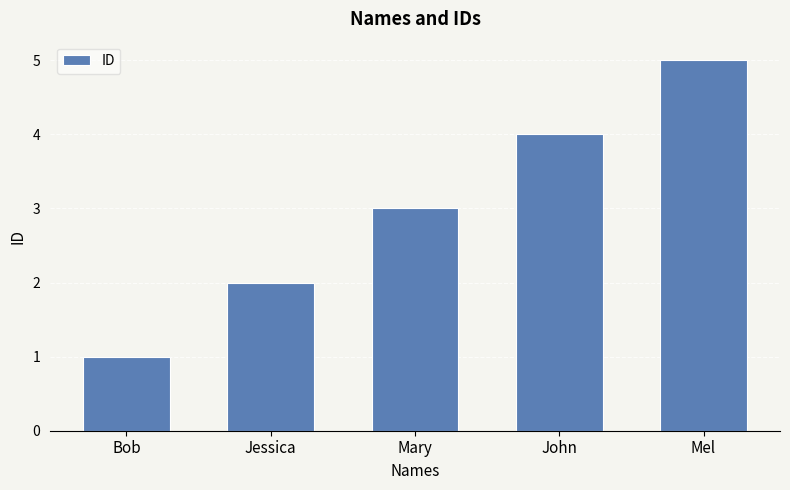

What is the change in value from Jessica to Mel?

+3